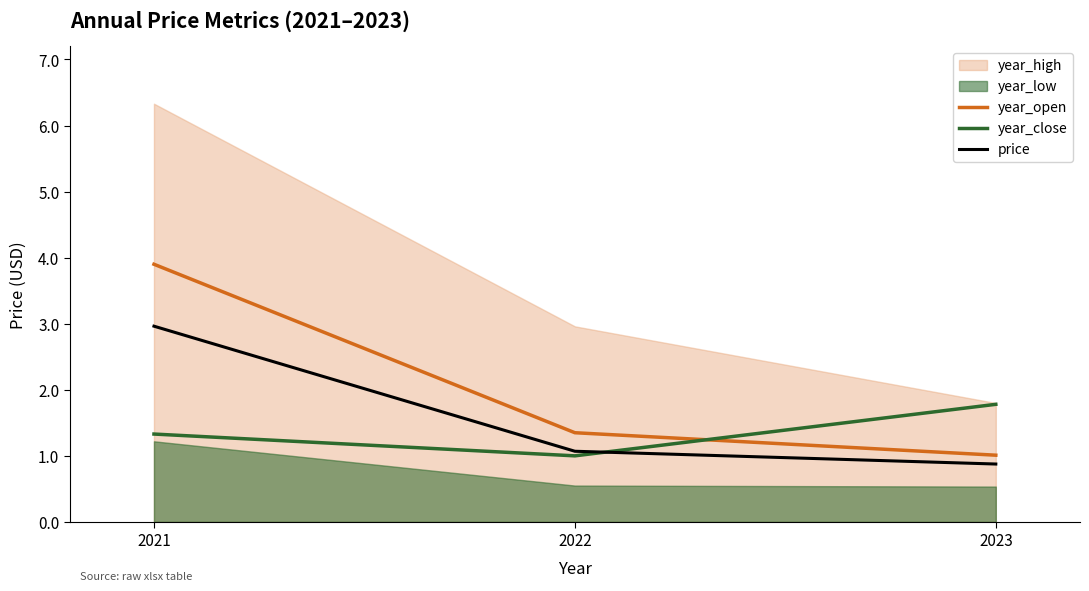

What is the value of the price point at the 1st from the left?

3.0